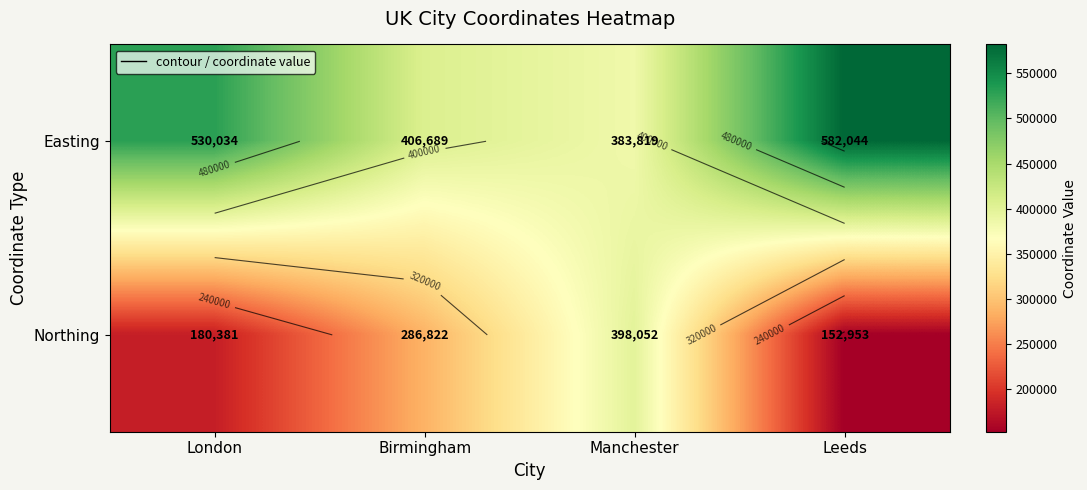

How many data points does each series have?

4